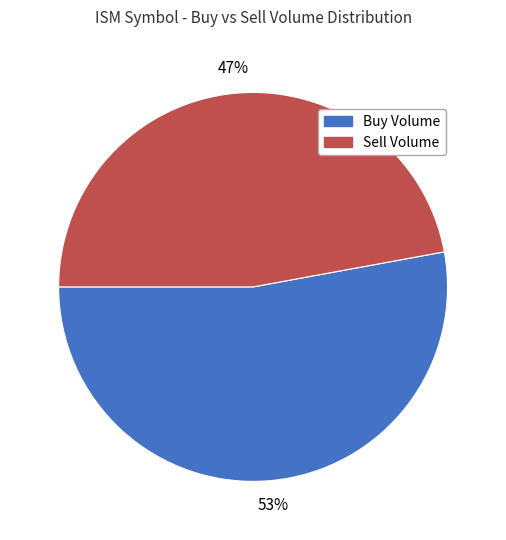

Which has a higher value, Buy Volume or Sell Volume?

Buy Volume